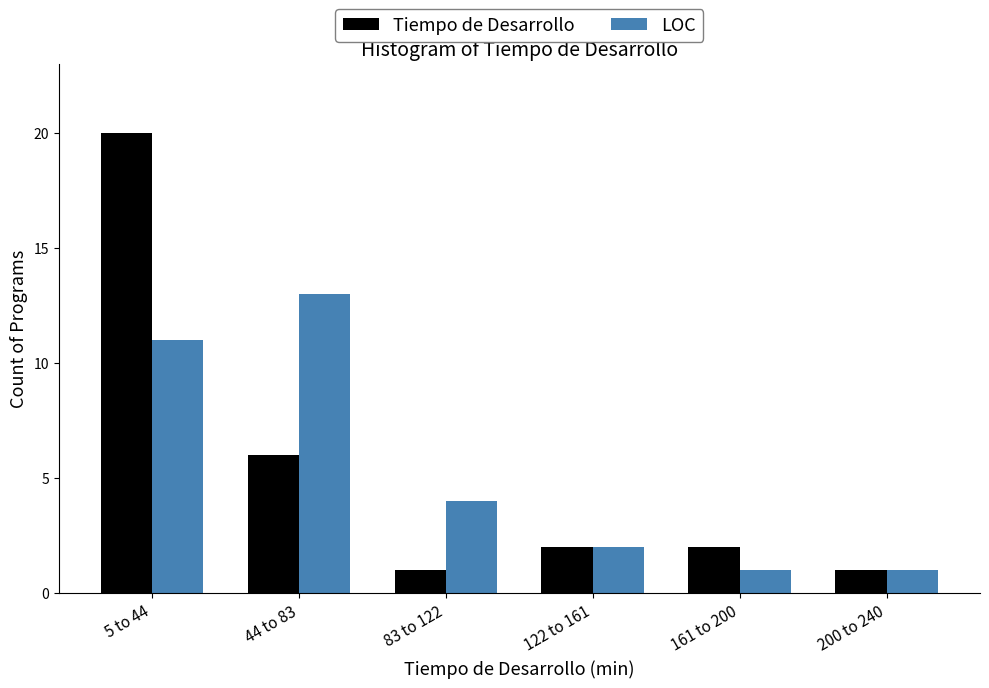

Reading left to right, transcribe all the data shown in this chart.

Tiempo de Desarrollo: 20	6	1	2	2	1
LOC: 11	13	4	2	1	1